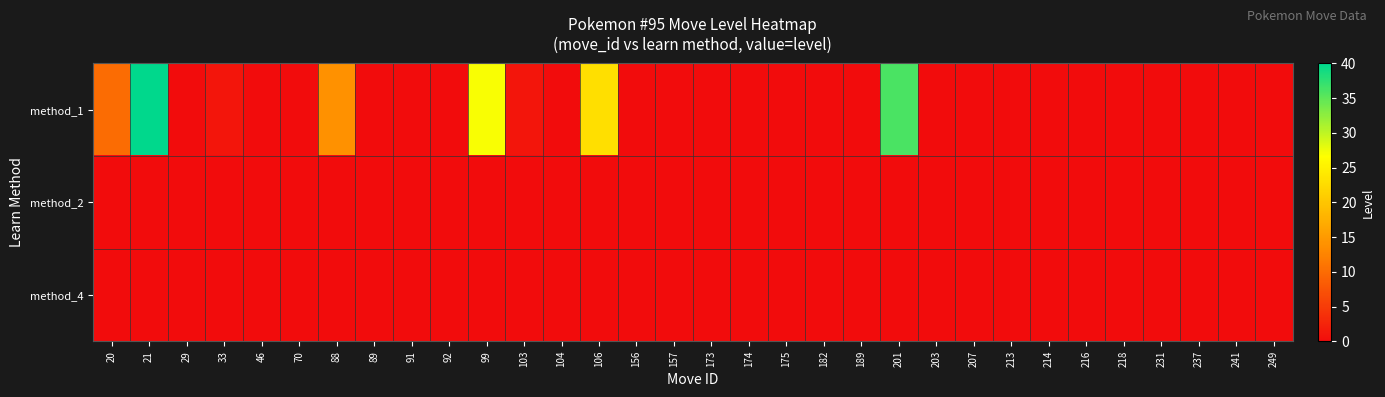

Reading left to right, list all the values displayed in this chart.

method_1: 20=10	21=40	29=0	33=1	46=0	70=0	88=14	89=0	91=0	92=0	99=27	103=1	104=0	106=23	156=0	157=0	173=0	174=0	175=0	182=0	189=0	201=36	203=0	207=0	213=0	214=0	216=0	218=0	231=0	237=0	241=0	249=0
method_2: 20=0	21=0	29=0	33=0	46=0	70=0	88=0	89=0	91=0	92=0	99=0	103=0	104=0	106=0	156=0	157=0	173=0	174=0	175=0	182=0	189=0	201=0	203=0	207=0	213=0	214=0	216=0	218=0	231=0	237=0	241=0	249=0
method_4: 20=0	21=0	29=0	33=0	46=0	70=0	88=0	89=0	91=0	92=0	99=0	103=0	104=0	106=0	156=0	157=0	173=0	174=0	175=0	182=0	189=0	201=0	203=0	207=0	213=0	214=0	216=0	218=0	231=0	237=0	241=0	249=0